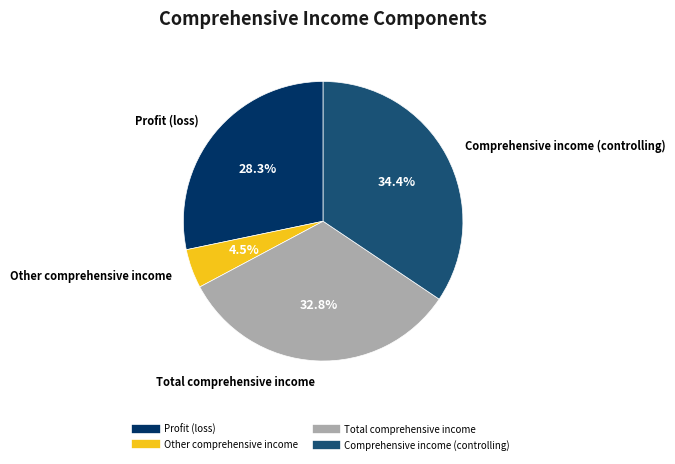

Is there a majority slice in this chart?

No